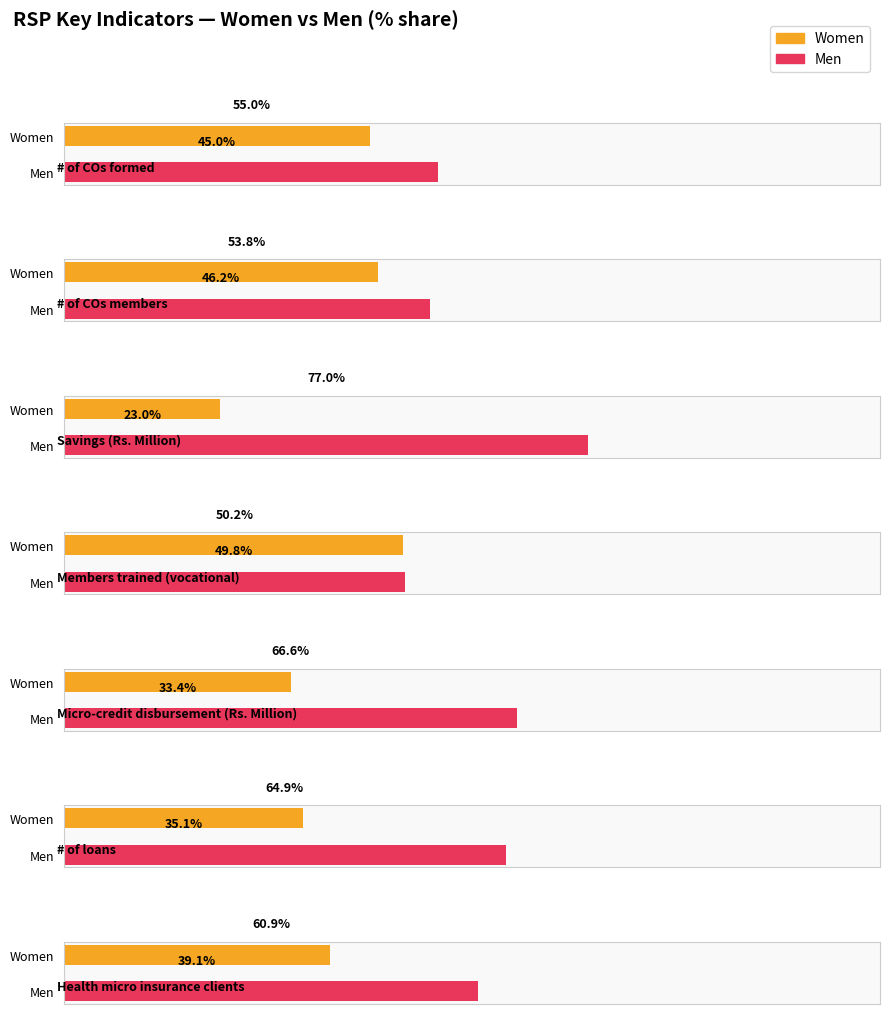

How many data points in Women are above 1288029?

3